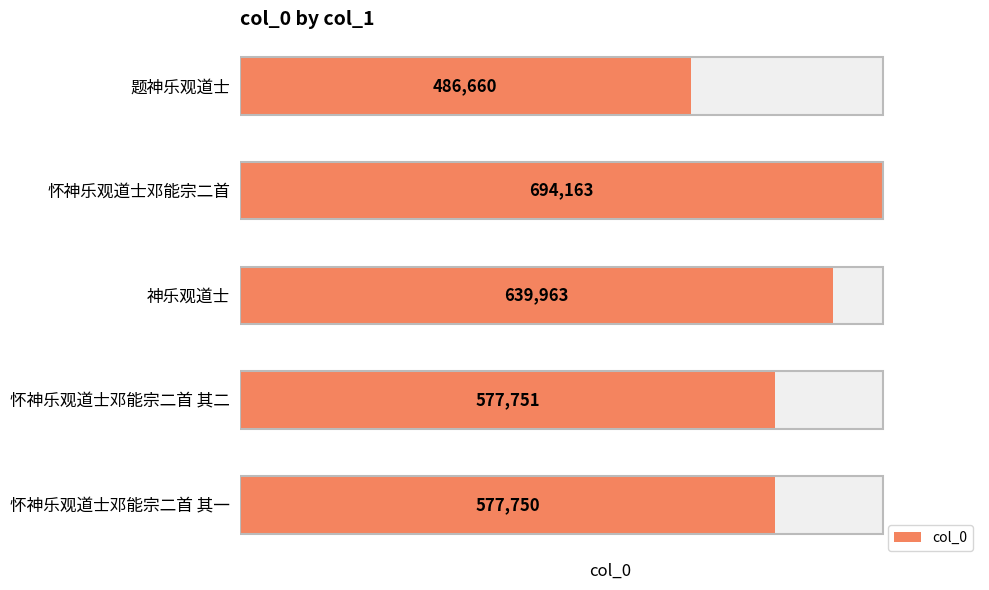

What is the greatest value displayed?

694163